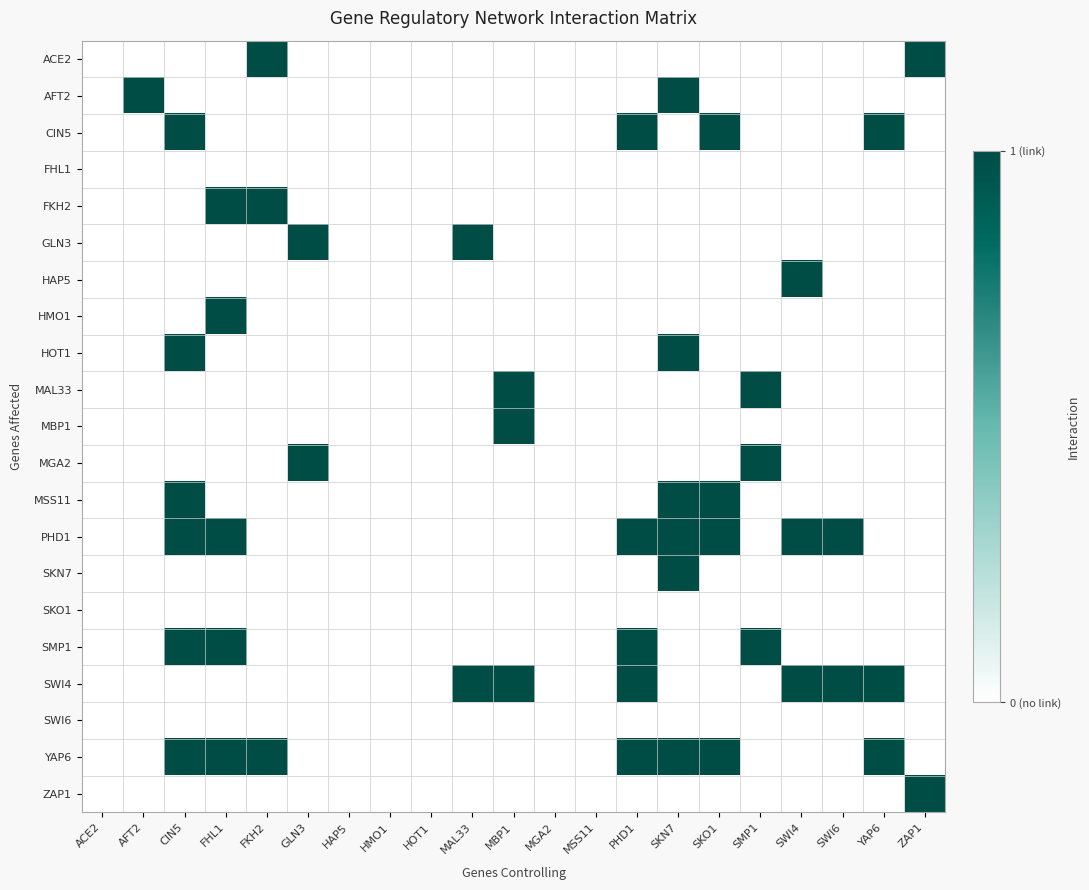

Which series has the largest total across all categories?

PHD1